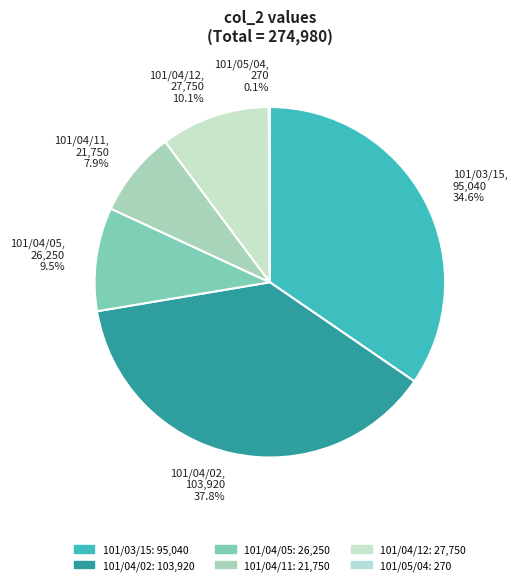

Do 101/04/12 and 101/04/02 together represent more than half of the pie?

No